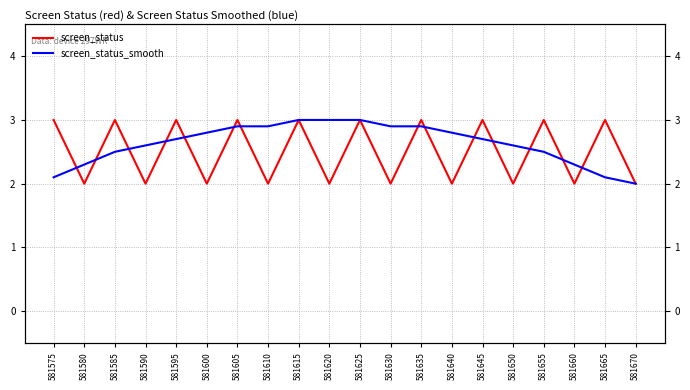

Where do screen_status and screen_status_smooth first cross each other?

581575 and 581580